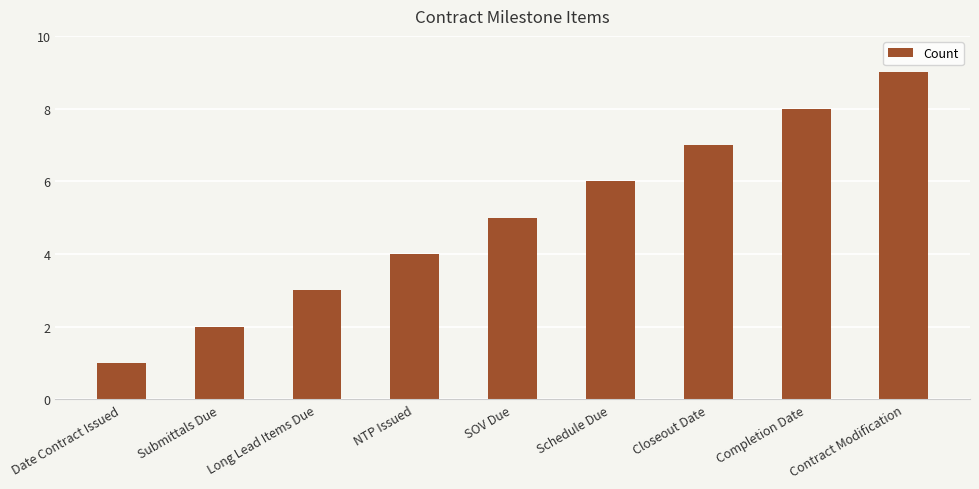

True or false: the data shows 8 at Completion Date.

True